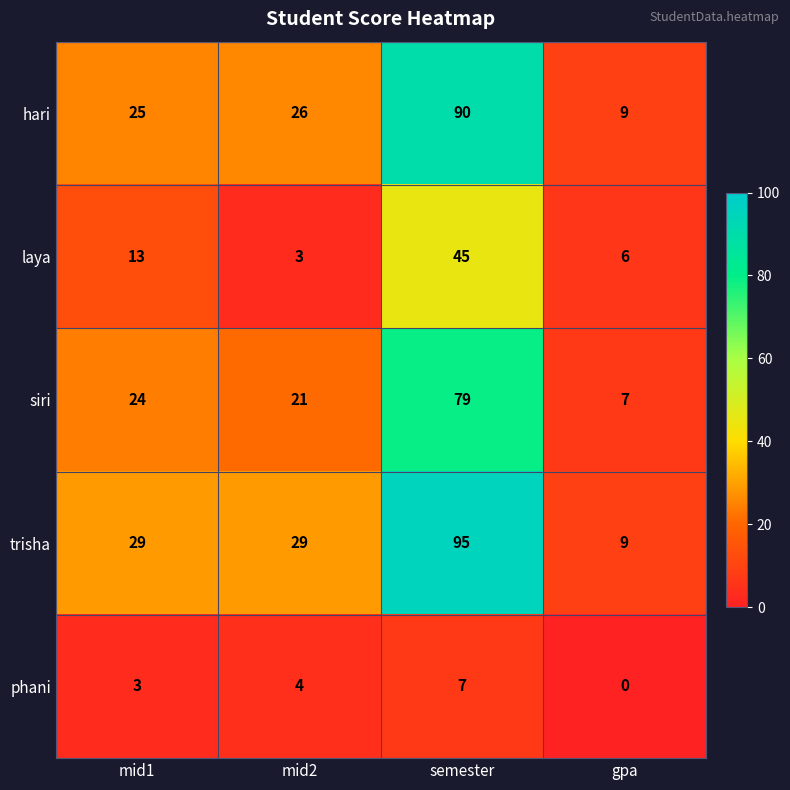

Which series has the widest spread of values?

trisha